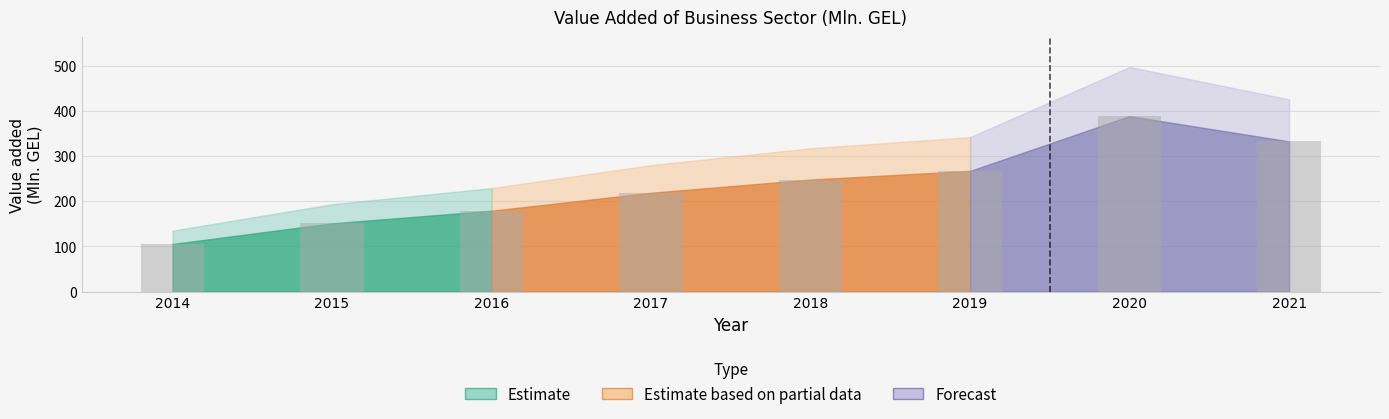

How many data points does each series have?

8